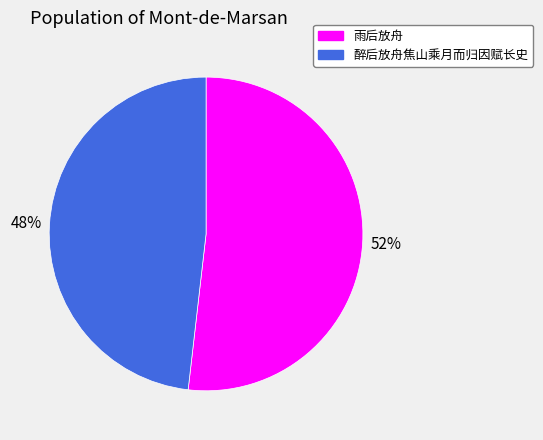

Which slice represents more than half of the pie?

雨后放舟